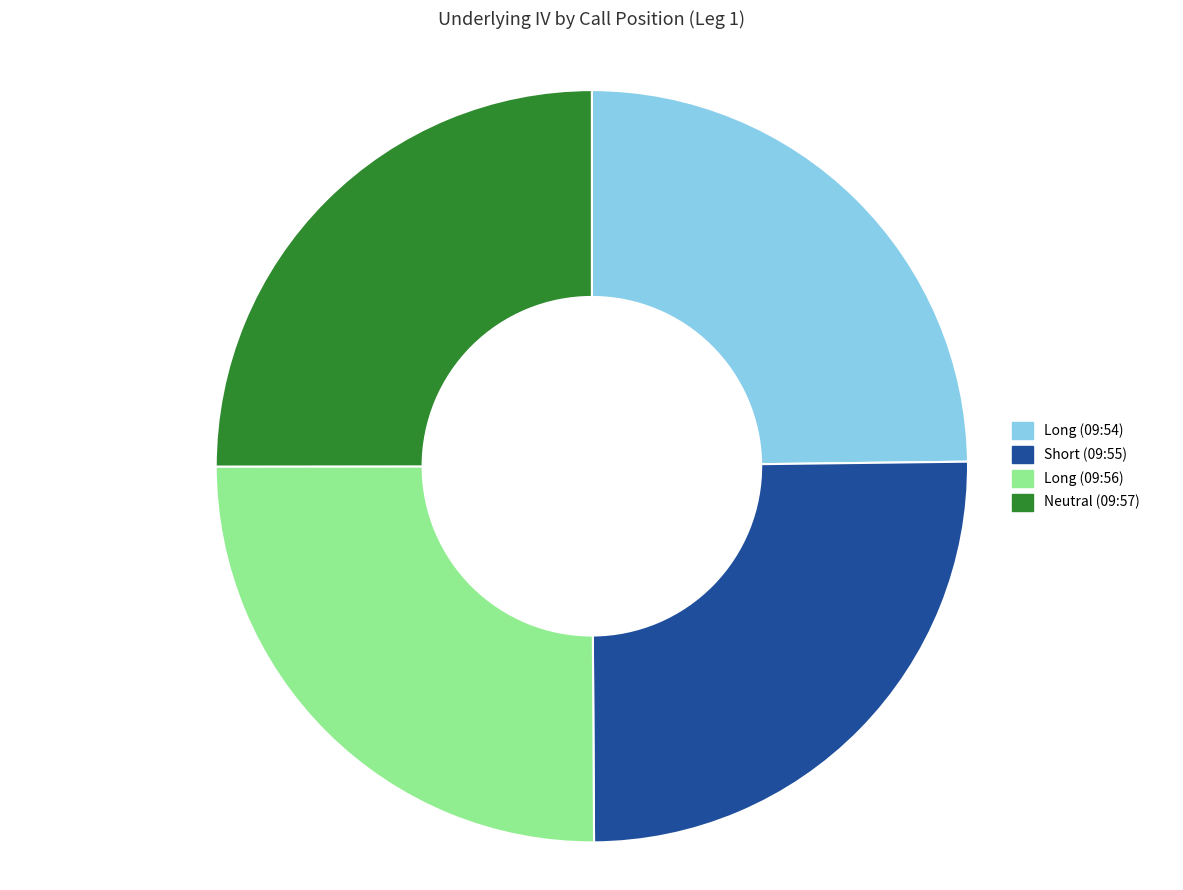

How many slices are in this pie chart?

4